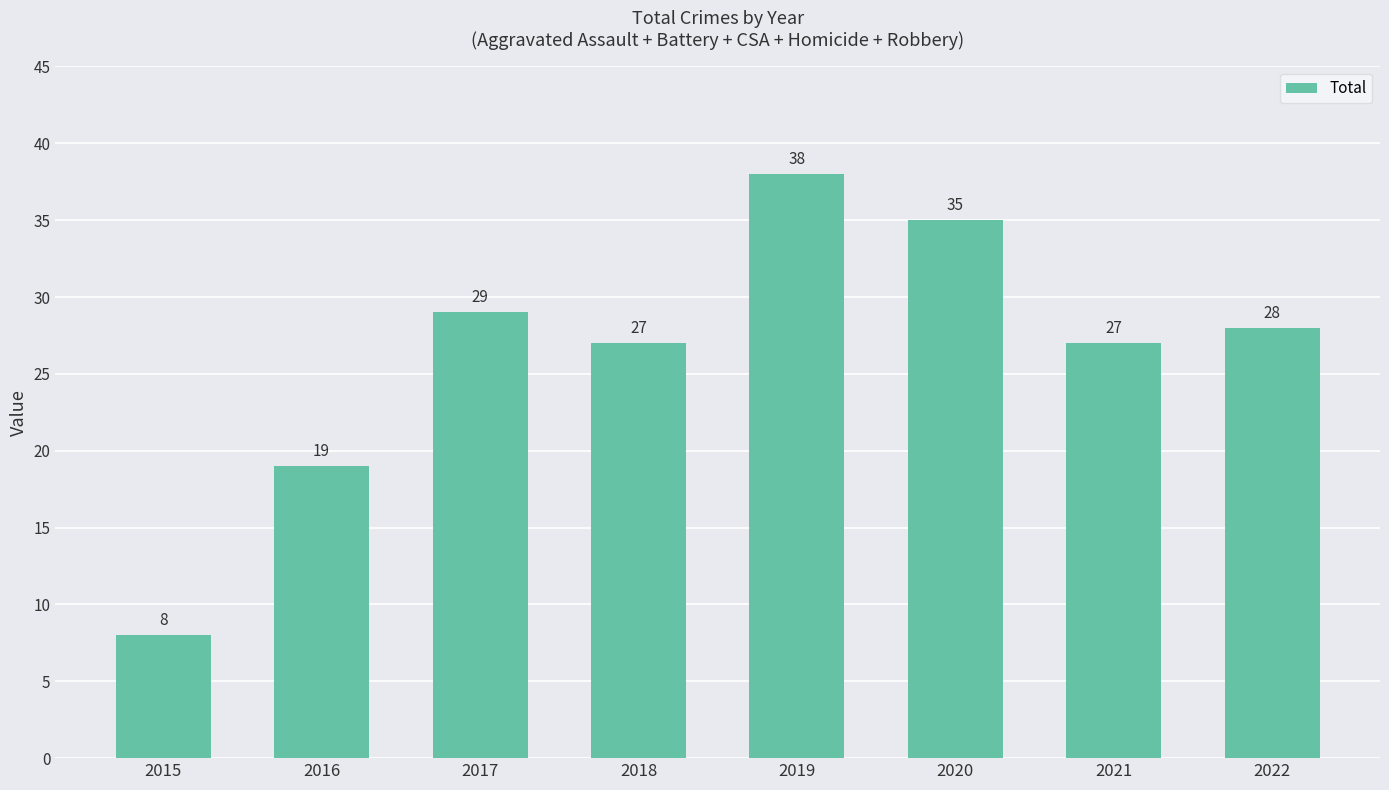

Reading left to right, what are all the values shown in this chart?

8	19	29	27	38	35	27	28